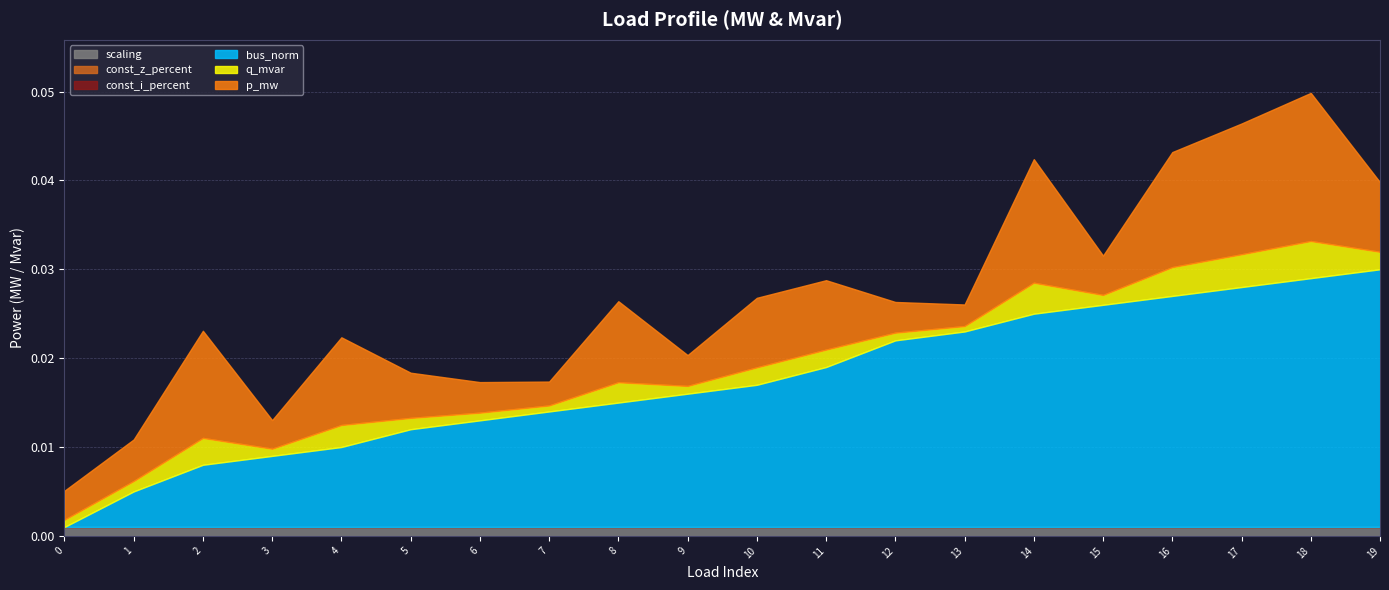

Between 2 and 12, which series saw the biggest shift?

bus_norm